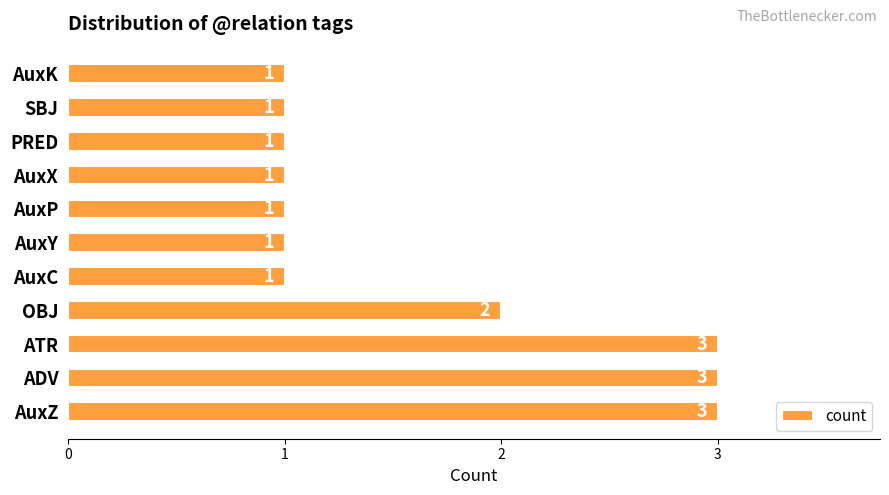

Reading bottom to top, extract all data points from this chart.

AuxZ=3	ADV=3	ATR=3	OBJ=2	AuxC=1	AuxY=1	AuxP=1	AuxX=1	PRED=1	SBJ=1	AuxK=1